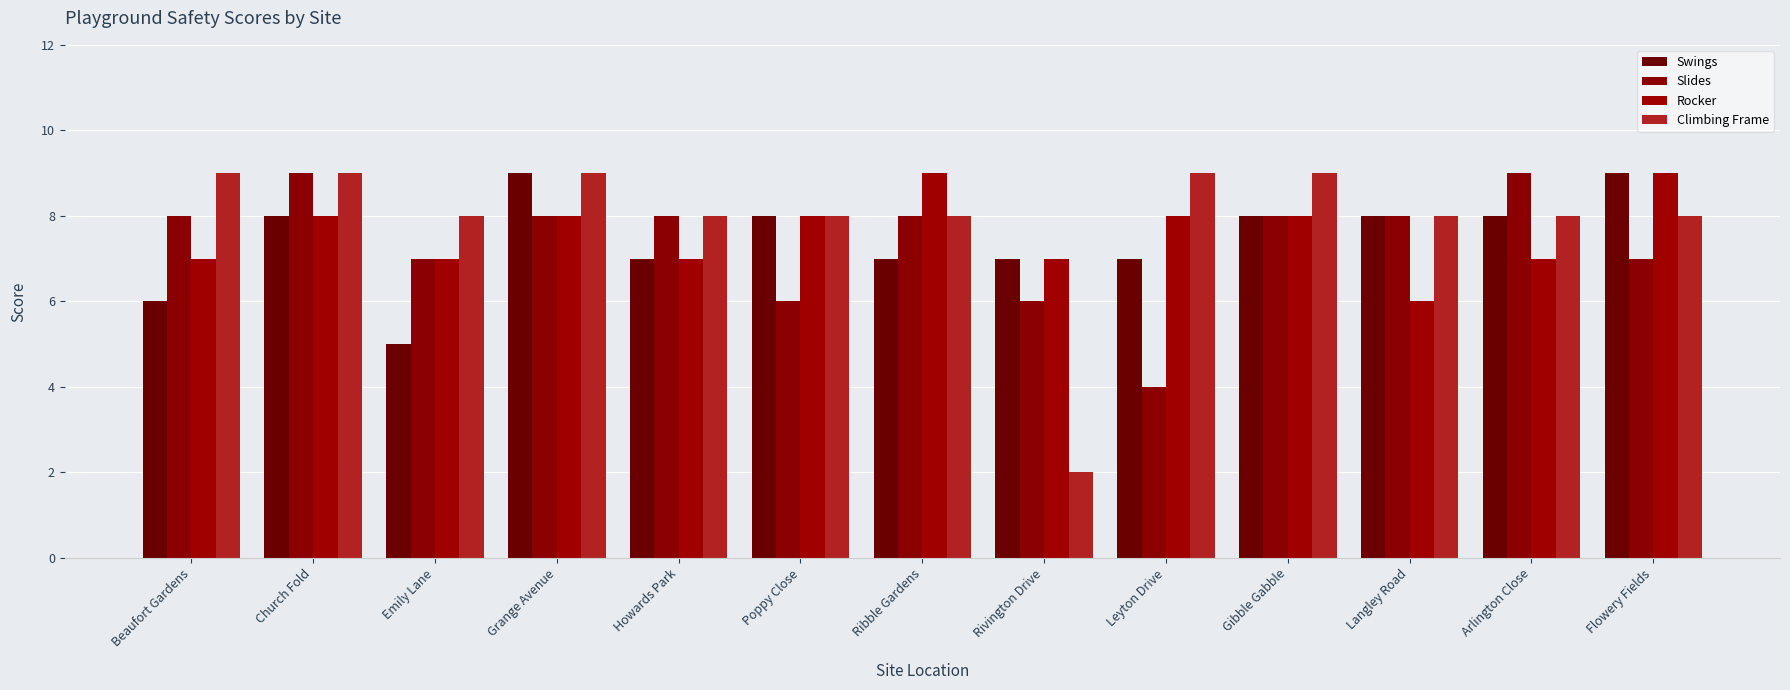

At which category is the sum across all series the highest?

Church Fold